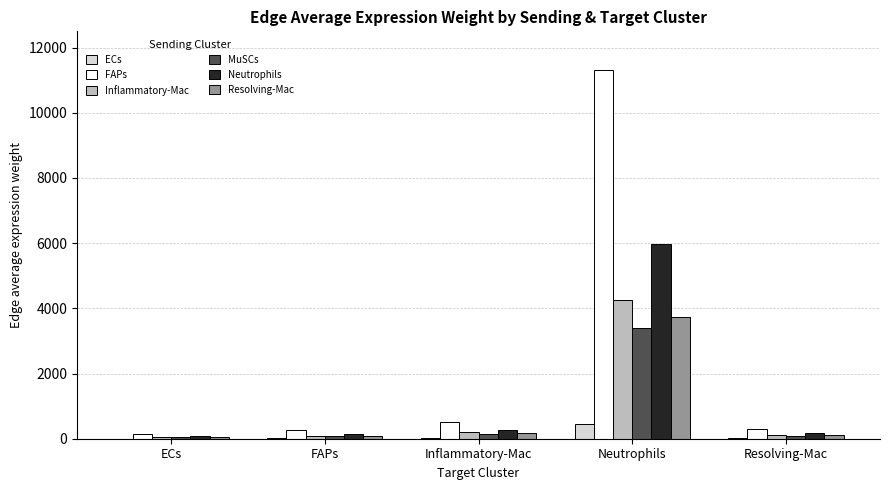

What is the total value across all series at Neutrophils?

29135.6